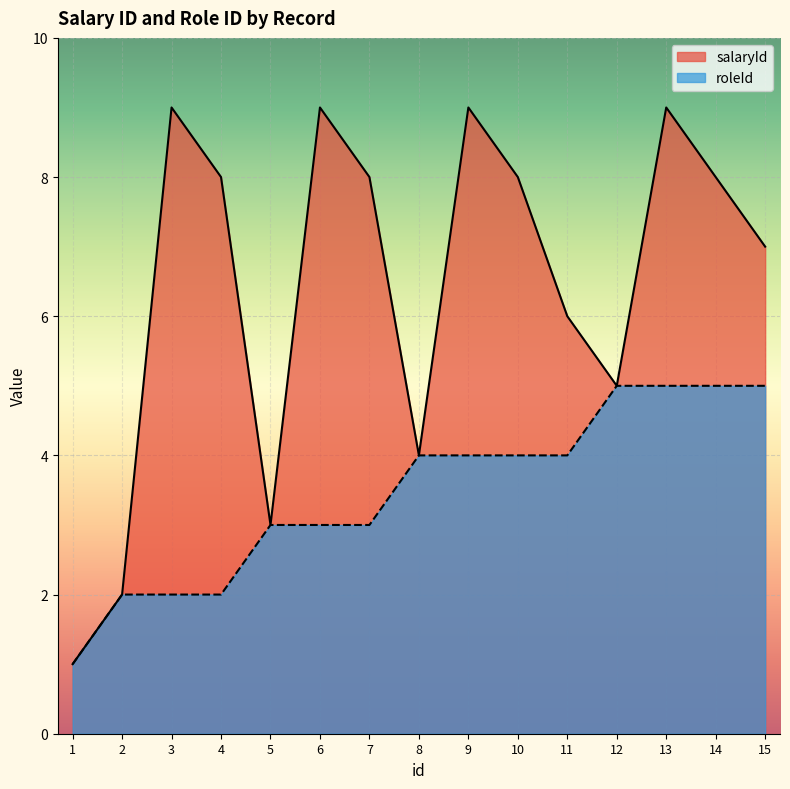

List the labels in order of roleId value, largest first.

12, 13, 14, 15, 8, 9, 10, 11, 5, 6, 7, 2, 3, 4, 1